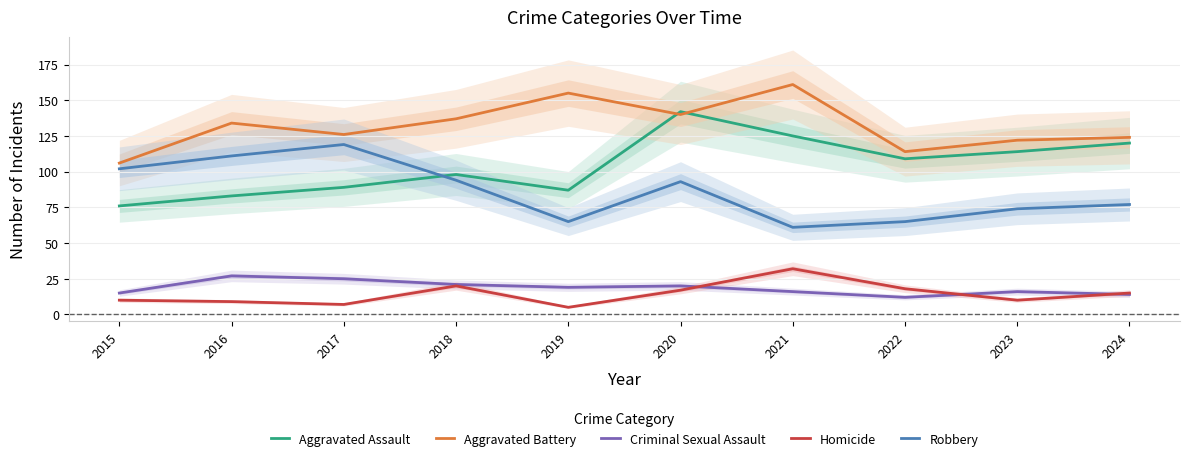

Where is Aggravated Assault nearest to the value 109?

2022